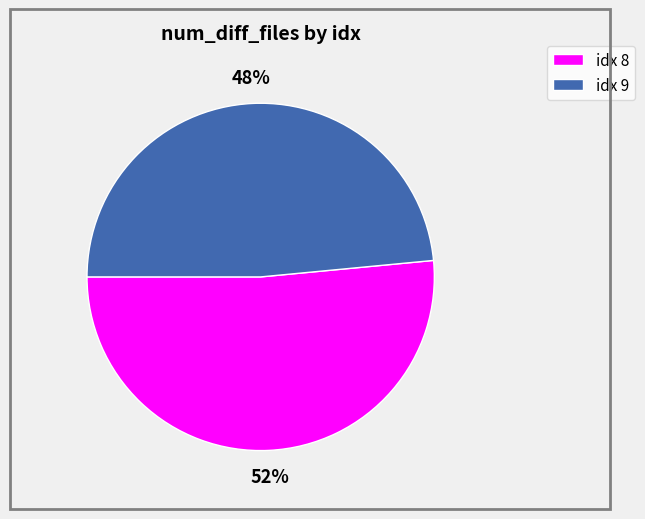

To the nearest percent, what is the average slice percentage?

50%